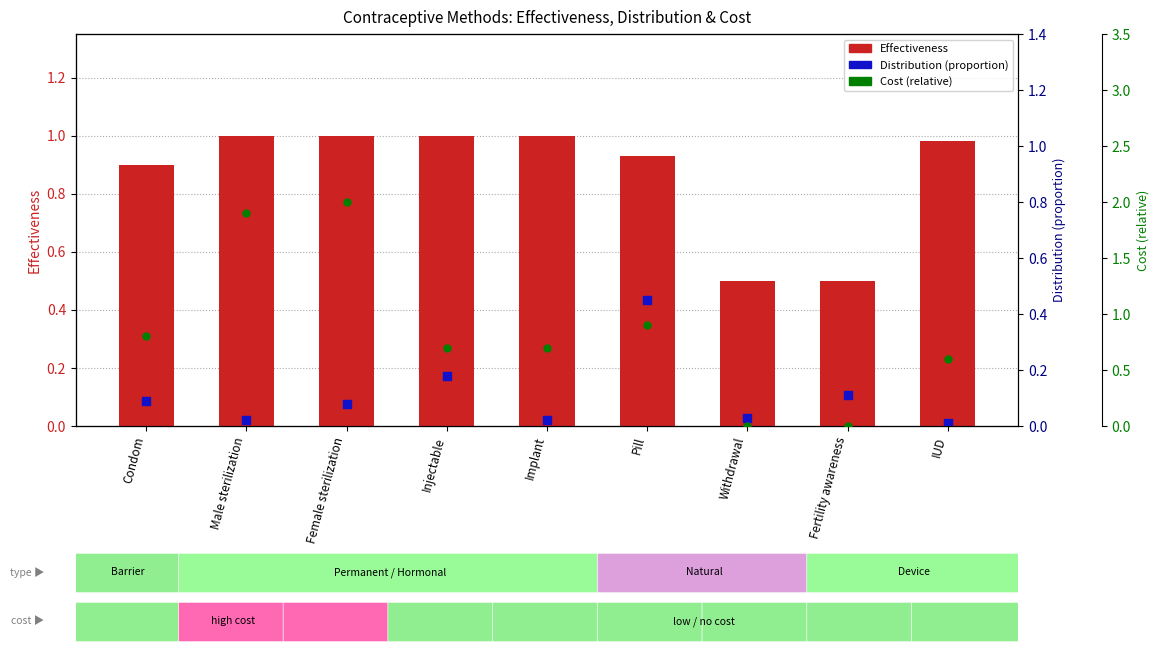

At how many categories does at least one series exceed 0?

9